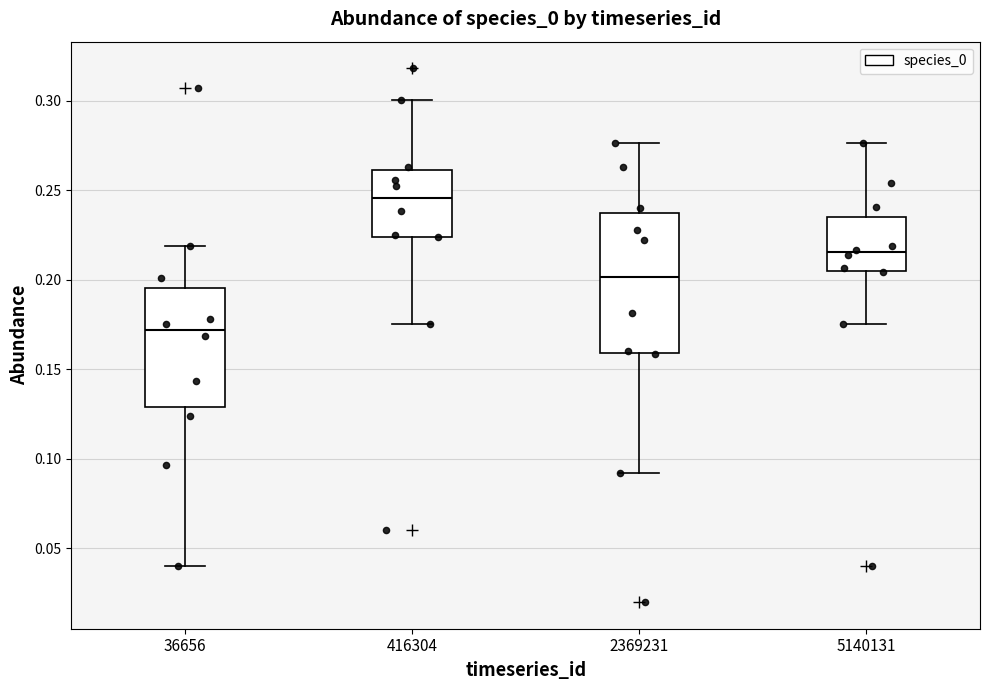

Where is the lower edge of the box at x = 5140131 on the y-axis? The values are not printed on the chart, so give them approximately, as read against the axis.

0.205